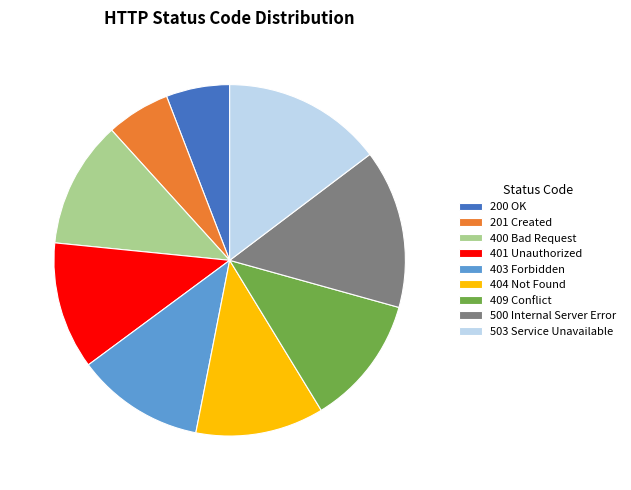

Count the number of slices in the pie.

9